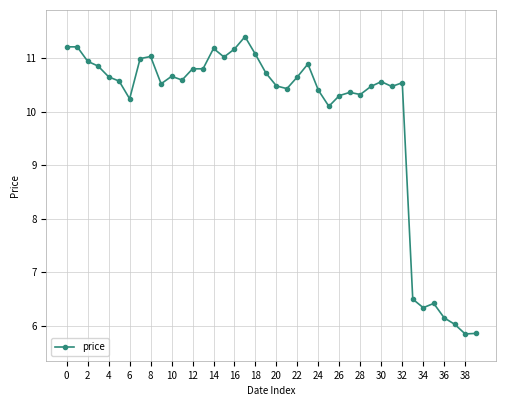

Does the chart have visible grid lines?

Yes